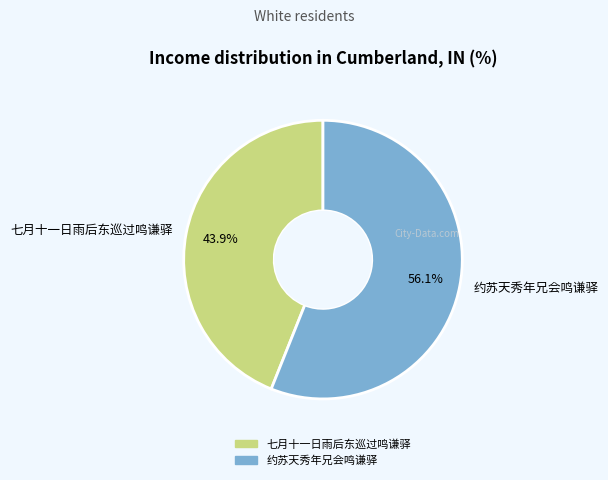

Which category has the biggest portion of the pie?

约苏天秀年兄会鸣谦驿